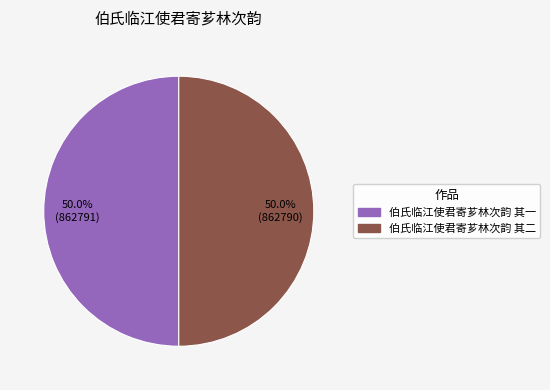

What portion of the pie excludes 伯氏临江使君寄芗林次韵 其二?

50.0%